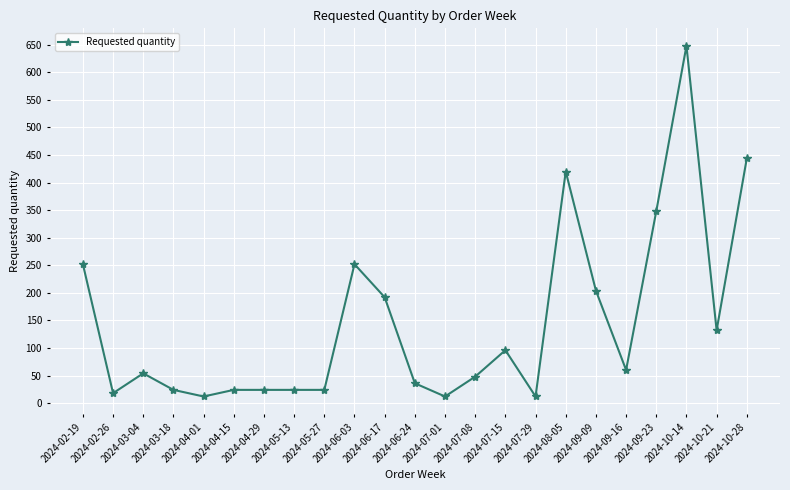

The chart shows a value of 60 at 2024-09-16. True or false?

True